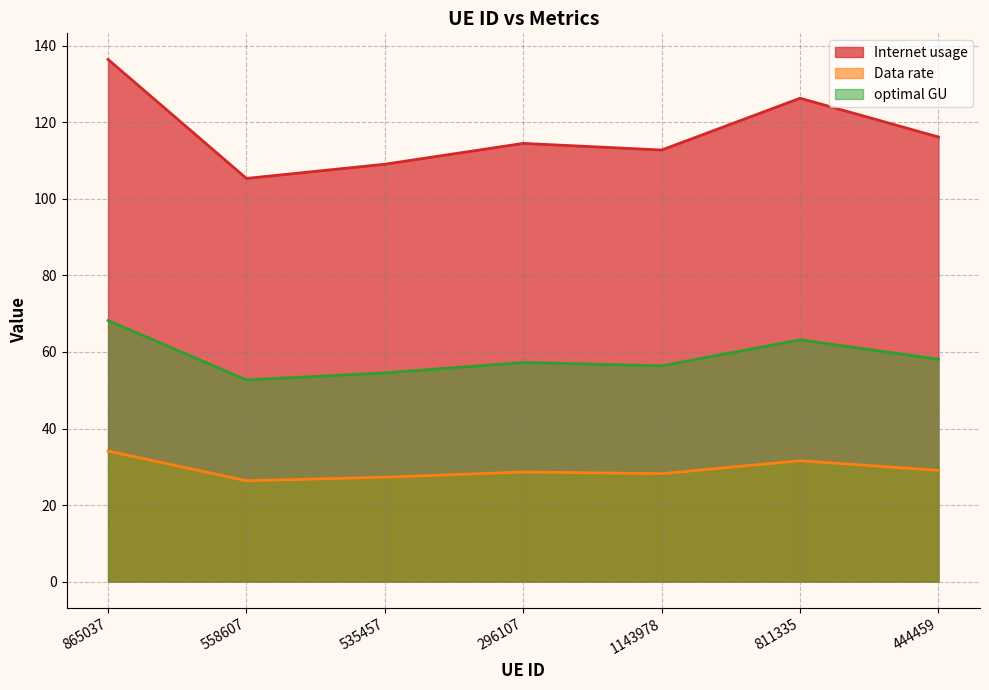

How many categories are shown in the chart?

7